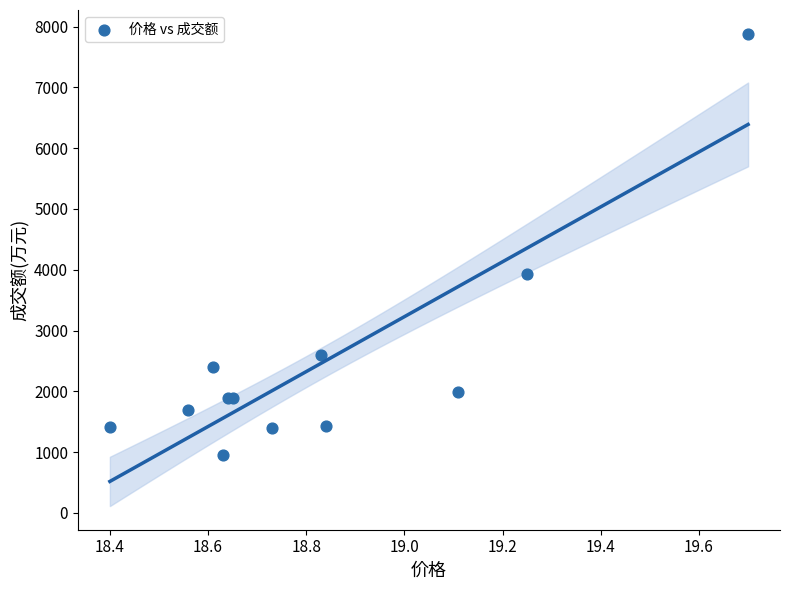

What Y value in the scatter plot is closest to 4419?

3937